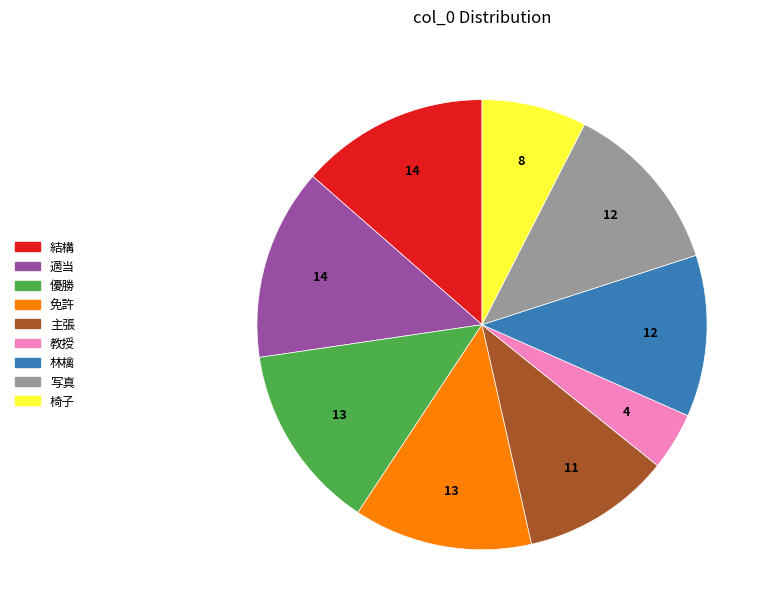

The 林檎 slice represents 12% of the pie. True or false?

True